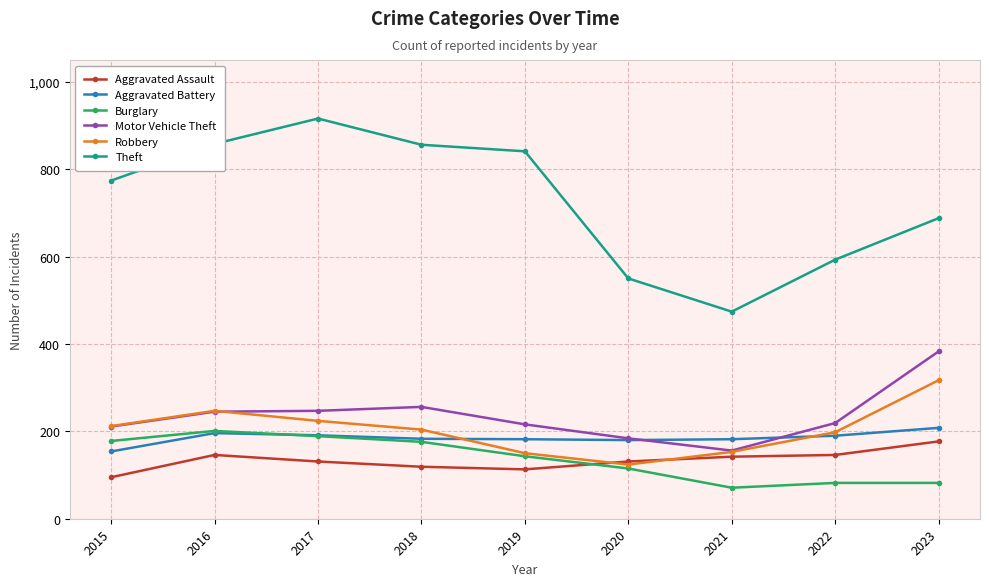

Which category has the highest value across all series?

2017